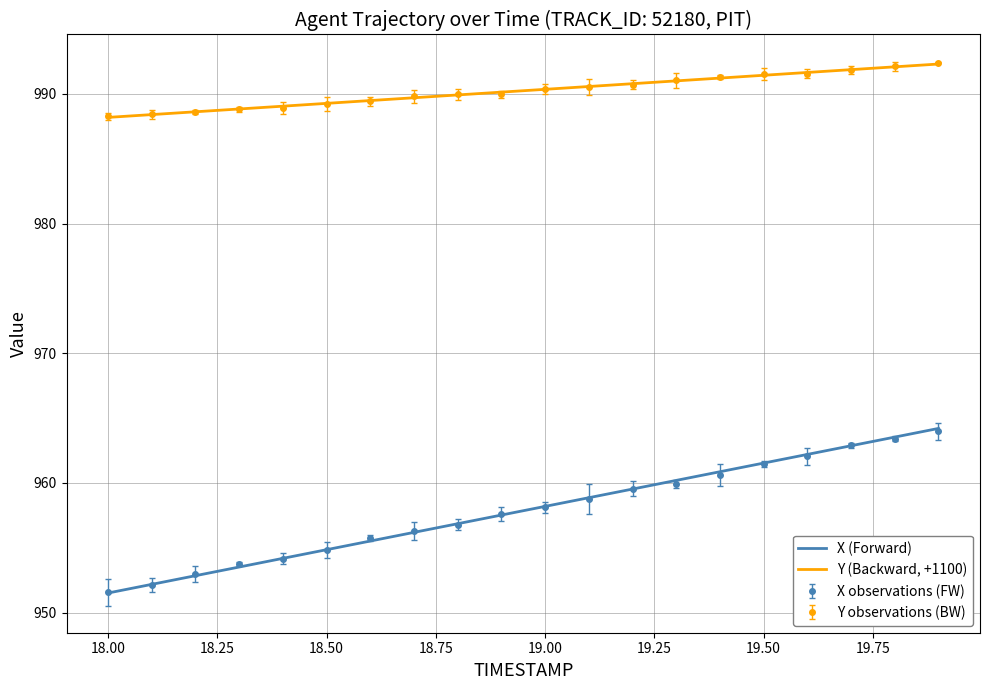

List the series in order of their peak value, highest first.

Y observations (BW), Y (Backward, +1100), X (Forward), X observations (FW)